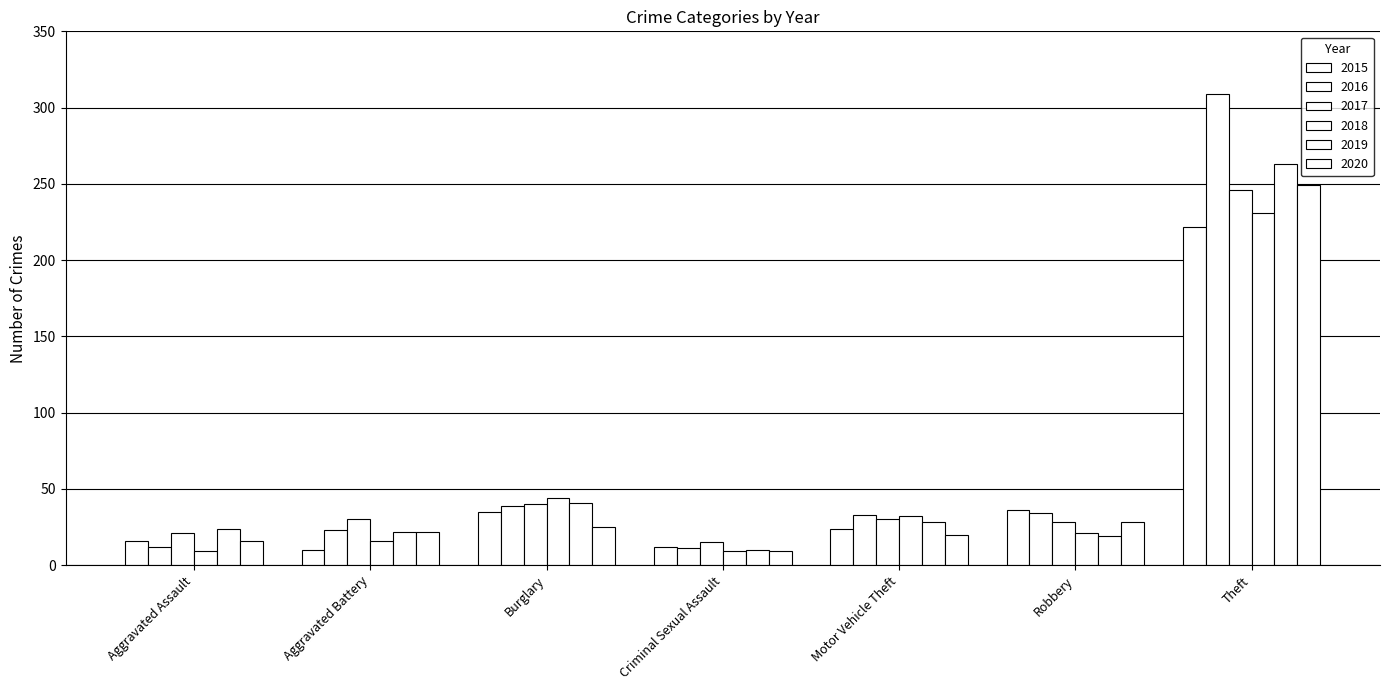

How many data points does each series have?

7